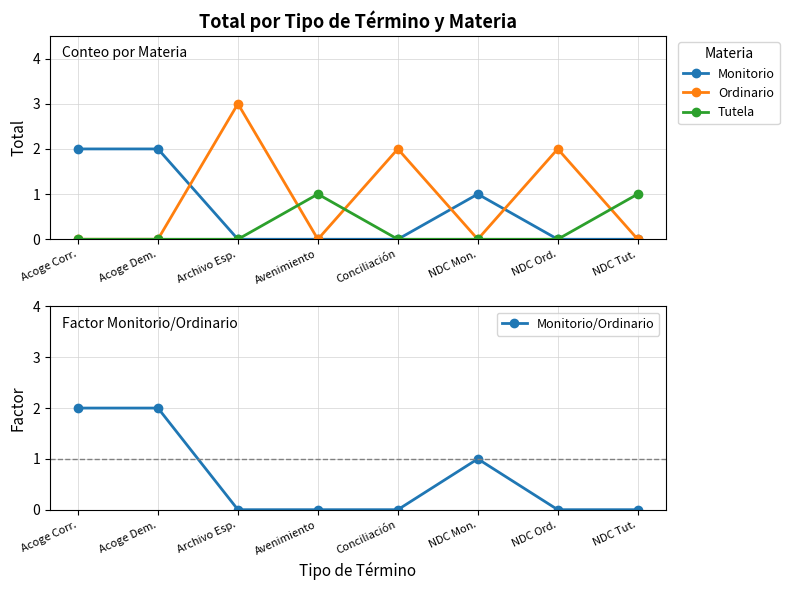

How many lines are shown in the chart?

4